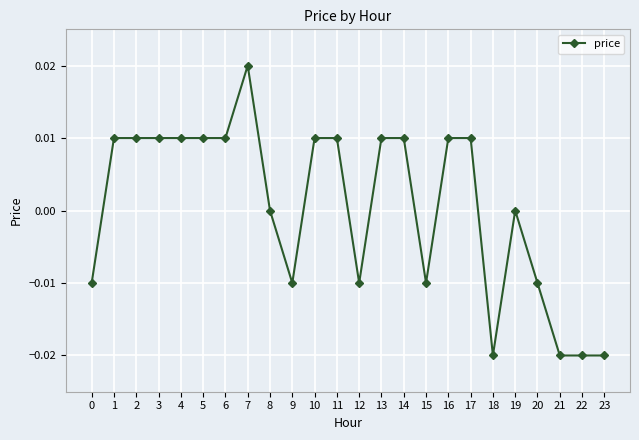

The chart shows a value of 0.0 at 5. True or false?

True